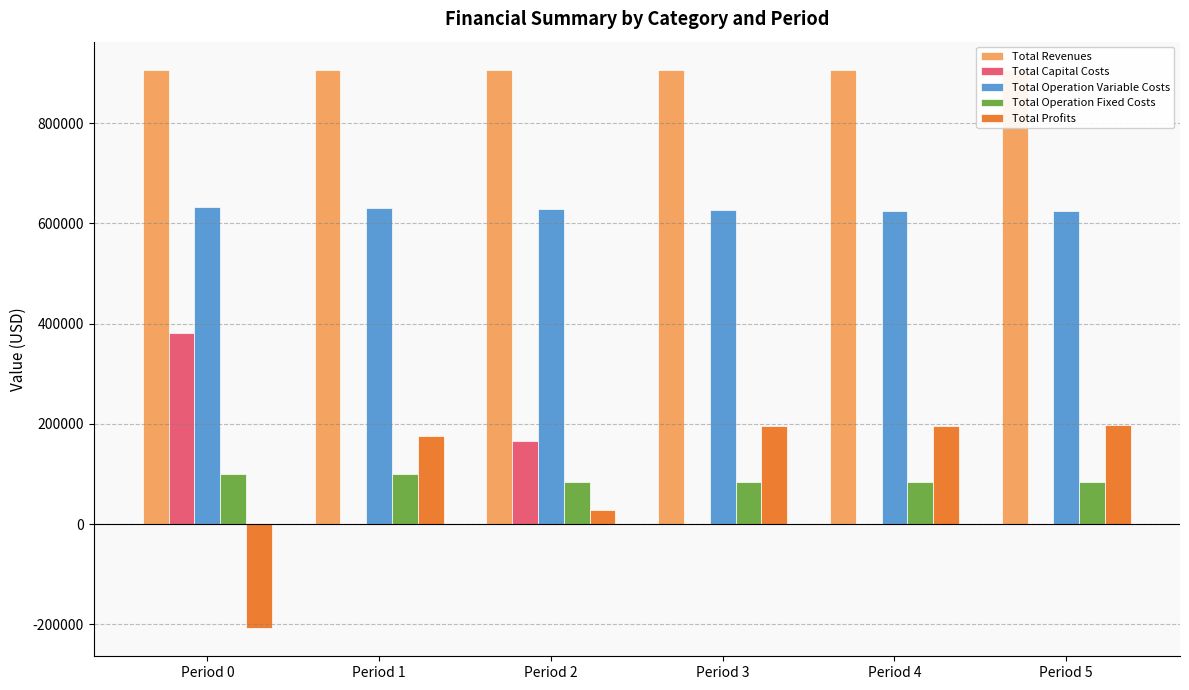

What are all the series names shown in the legend?

Total Revenues, Total Capital Costs, Total Operation Variable Costs, Total Operation Fixed Costs, Total Profits